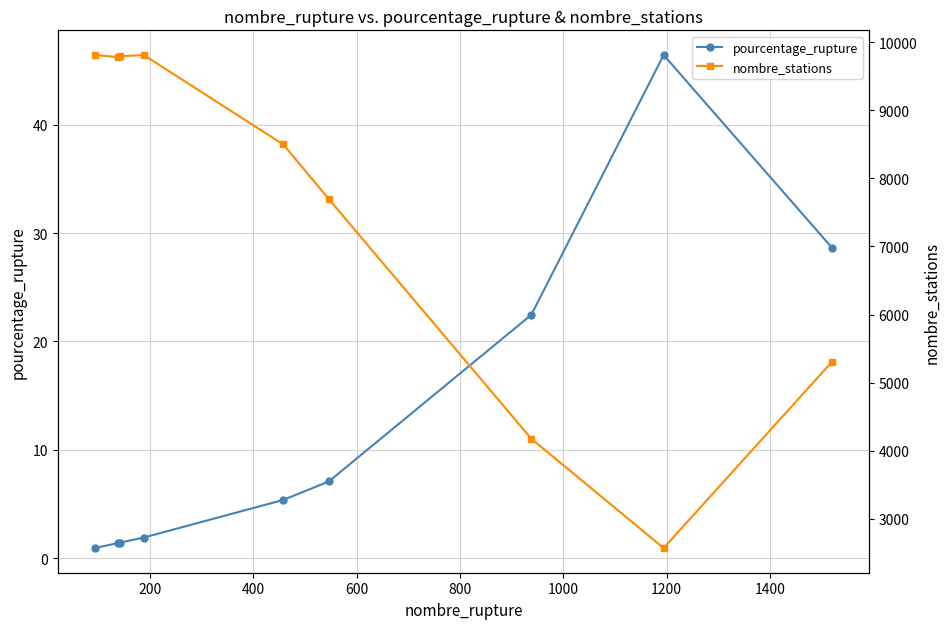

How many values in the pourcentage_rupture series exceed 5?

5